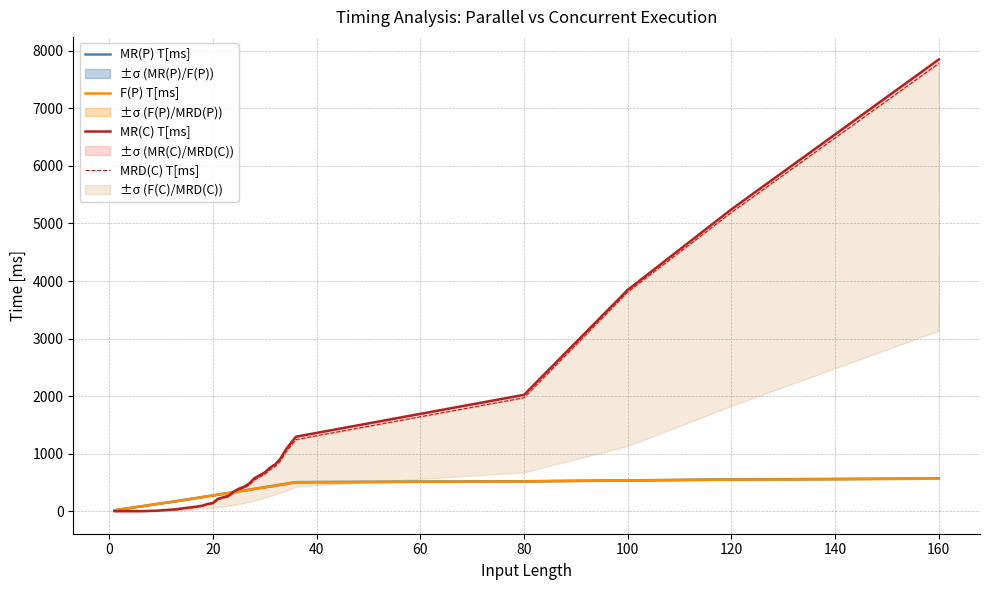

Which series has the widest spread of values?

MR(C) T[ms]